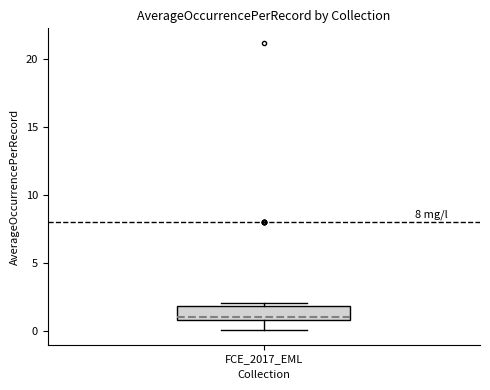

Read this box plot against the y-axis: the position of the median line, the range covered by the box, and the ends of both whiskers. The values are not printed on the chart, so give them approximately, as read against the axis.

median 1 (just above the box's lower edge), box 1 to 2, whiskers 0 to 2 (just above the box's upper edge)